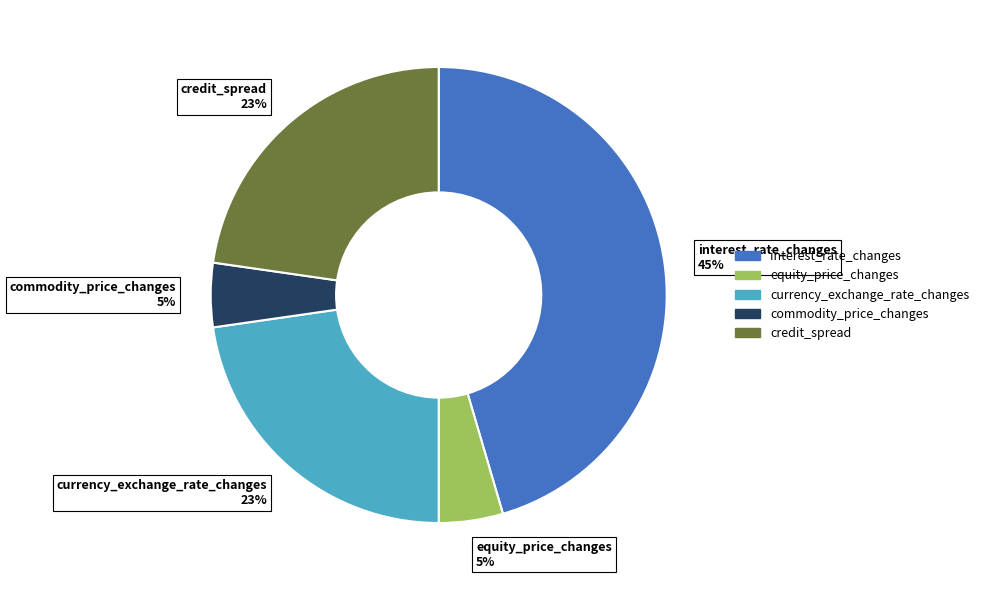

Do currency_exchange_rate_changes and commodity_price_changes together represent more than half of the pie?

No